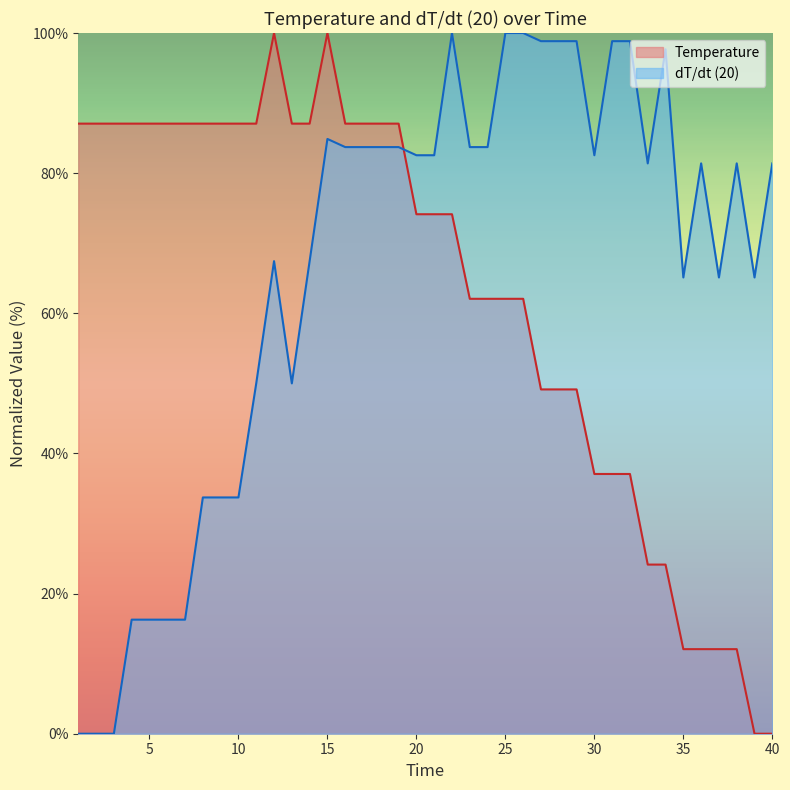

List the series in order of their overall mean, highest first.

dT/dt (20), Temperature